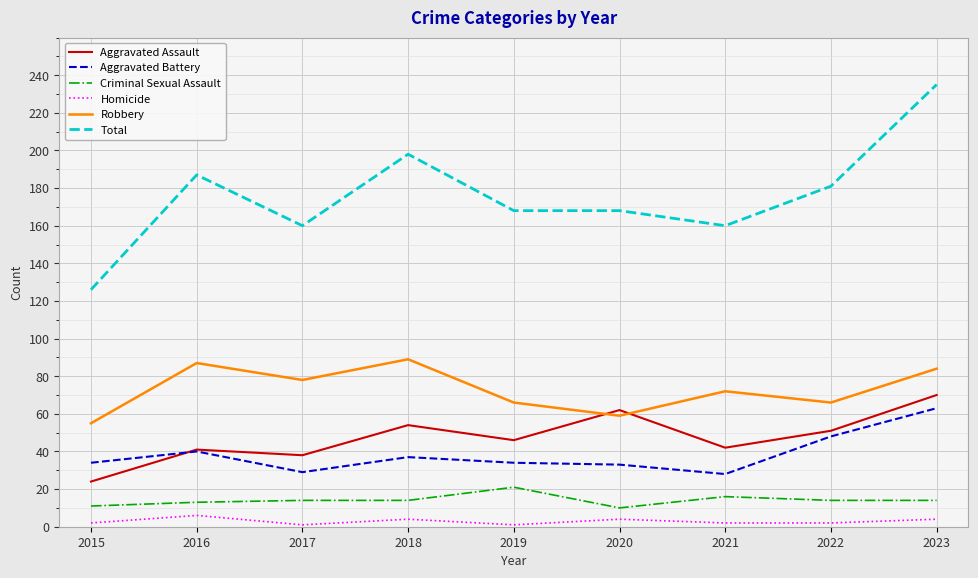

At how many categories does at least one series exceed 22?

9